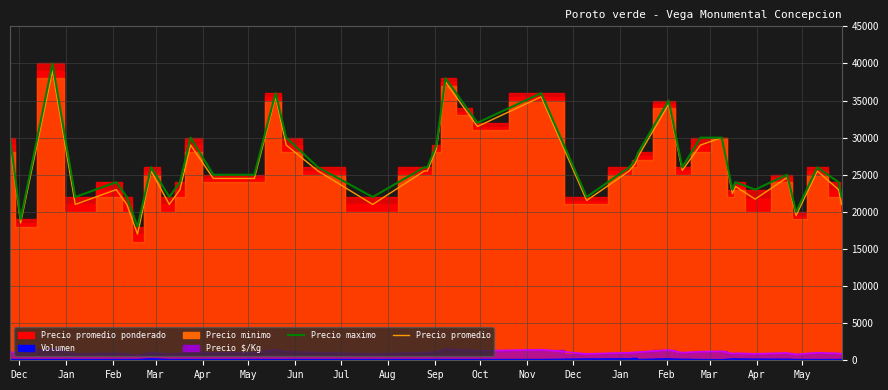

Is it true that Volumen equals 200 at 2021-02-26?

True